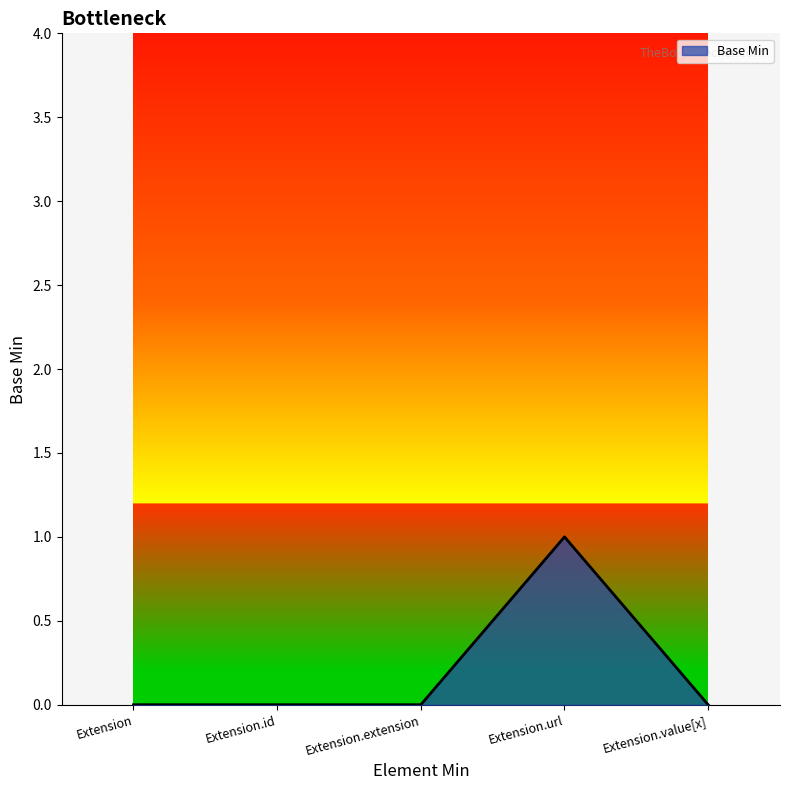

The chart shows a value of 1 at Extension.url. True or false?

True